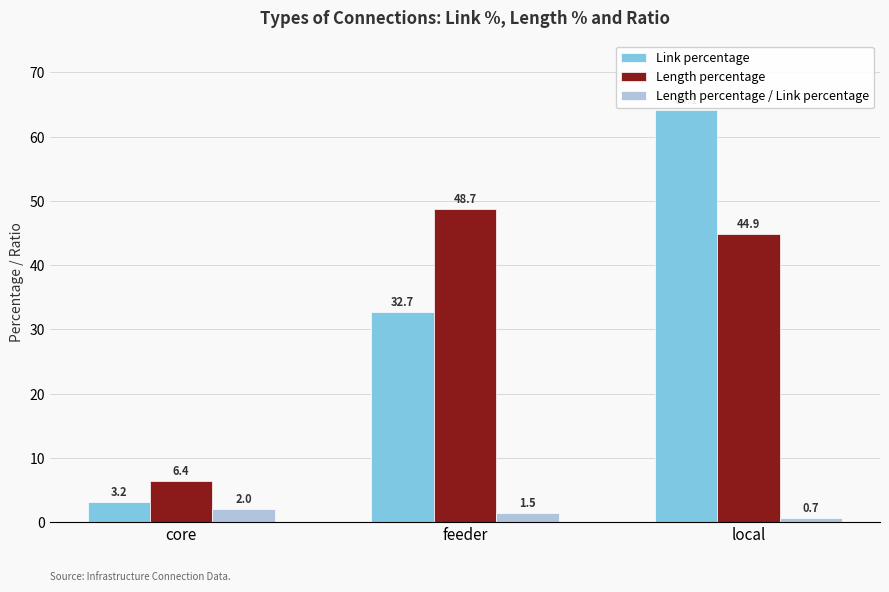

Reading left to right, extract all data points from this chart.

Link percentage: core=3.2	feeder=32.7	local=64.1
Length percentage: core=6.4	feeder=48.7	local=44.9
Length percentage / Link percentage: core=2.0	feeder=1.5	local=0.7